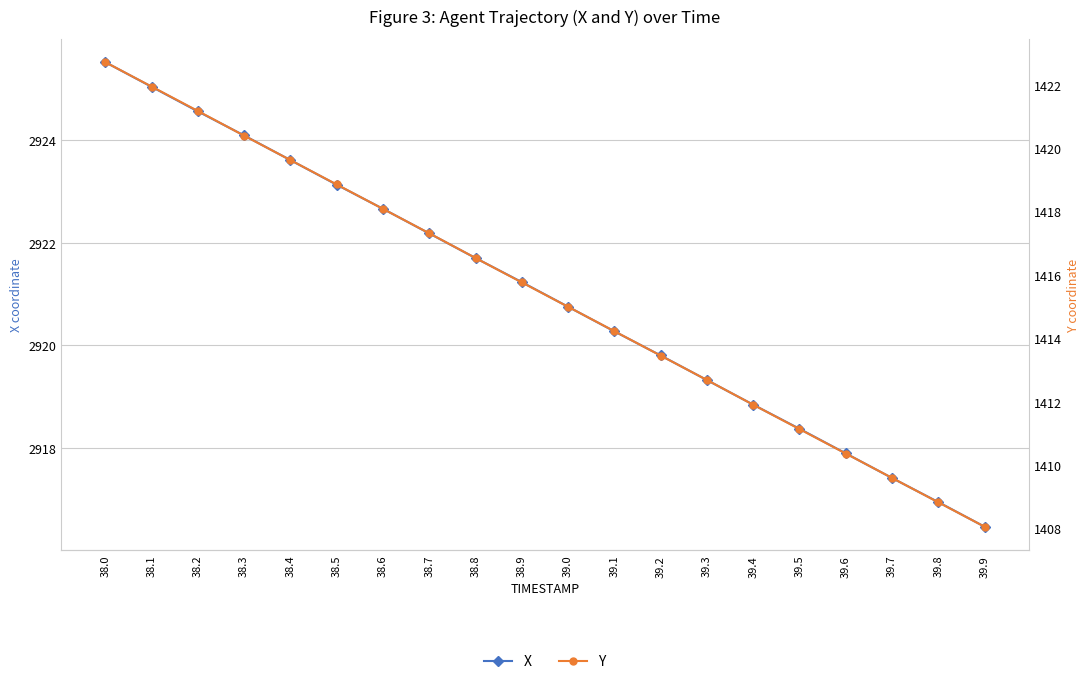

List the series in order of their peak value, lowest first.

Y, X